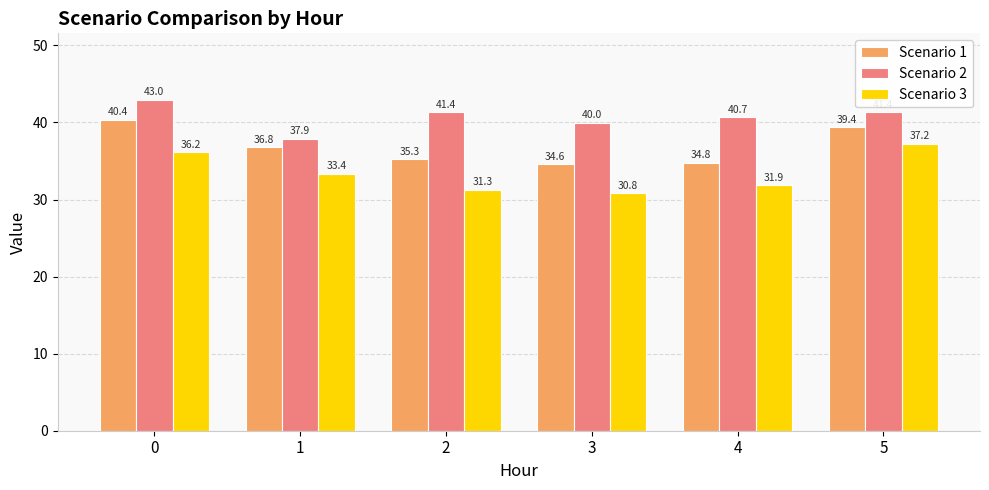

At which label is Scenario 2 closest to 40?

3